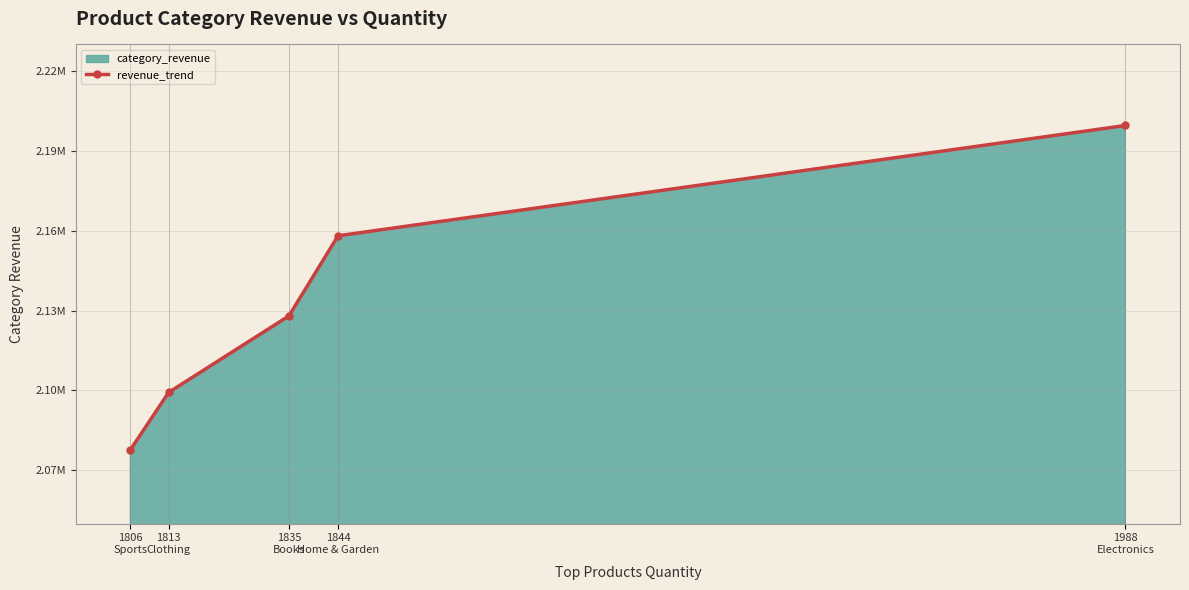

At which label is the value closest to 2138629?

1835
Books